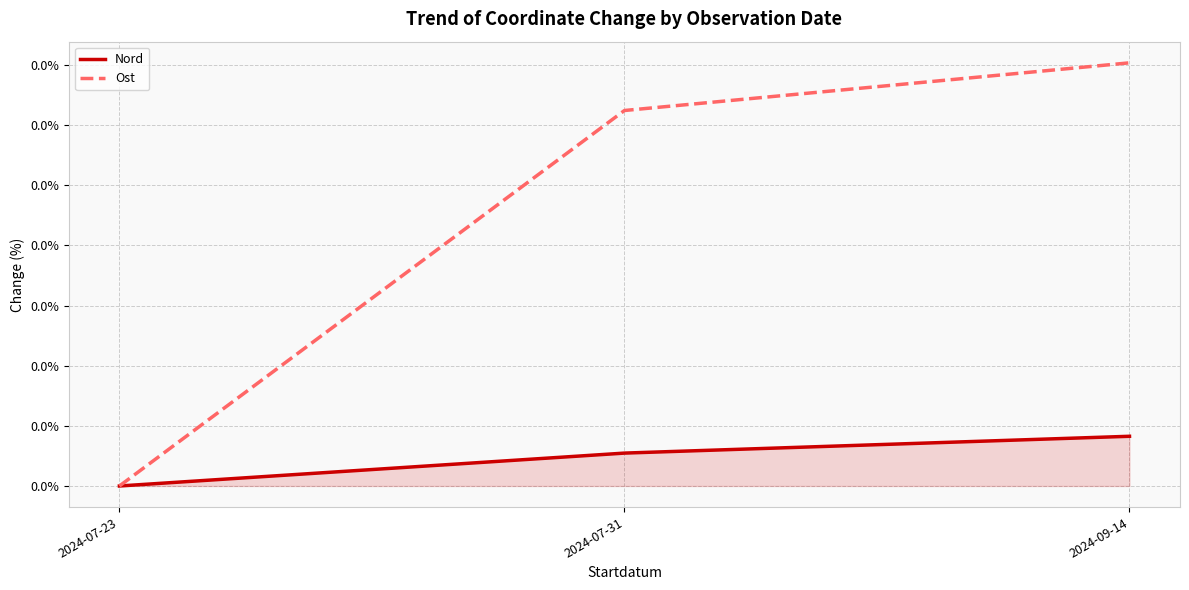

Does the chart display data point markers on the line(s)?

No